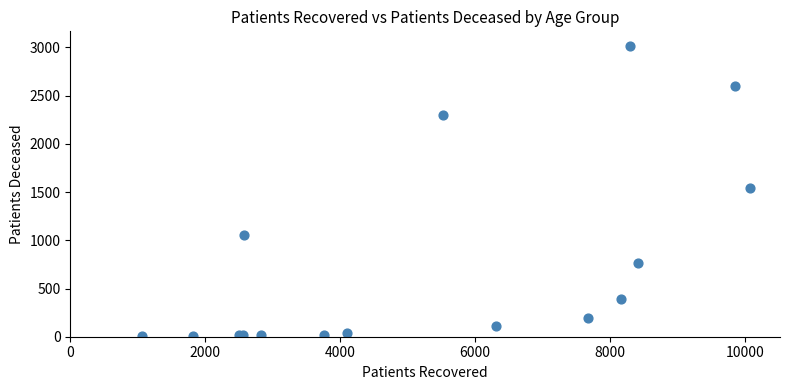

What Y value in the scatter plot is closest to 1509?

1545